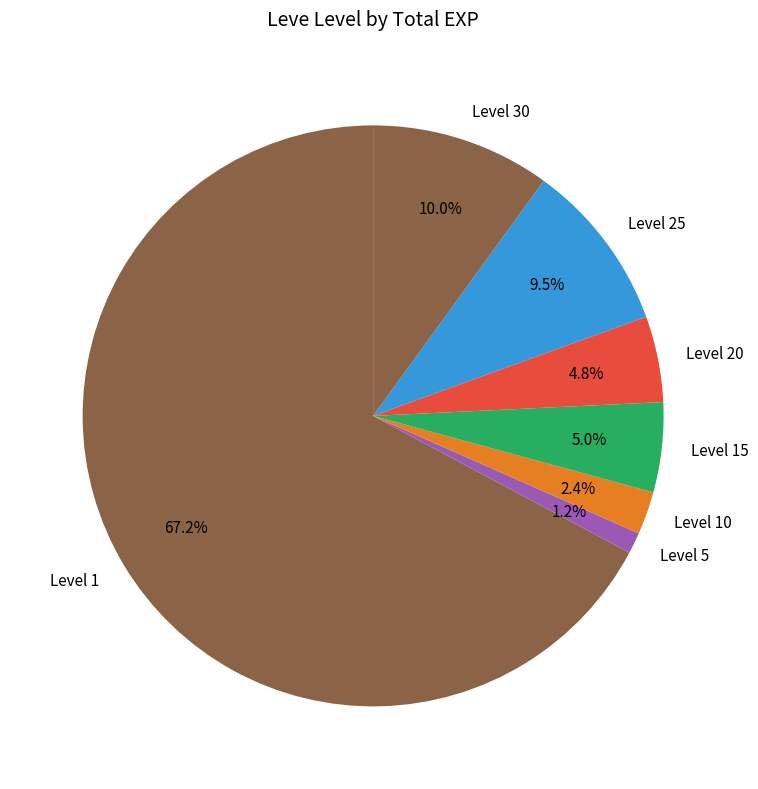

Is there a majority slice in this chart?

Yes